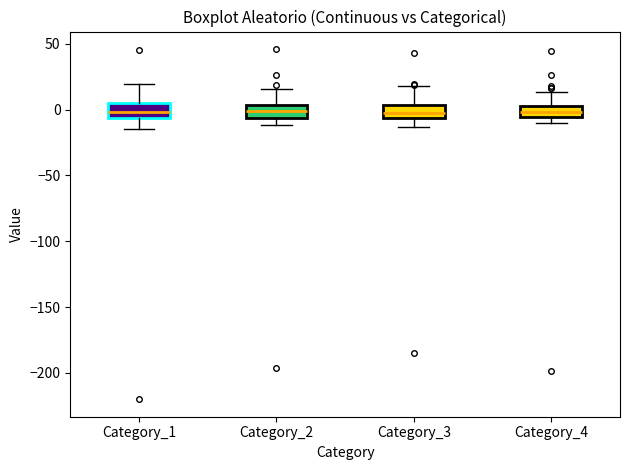

Reading left to right, transcribe this box plot: for each box, give where its median line is, the range the box spans, and where its two whiskers end, as read against the y-axis. The values are not printed on the chart, so give them approximately, as read against the axis.

Category_1: median 0, box -5 to 5, whiskers -15 to 20
Category_2: median 0, box -5 to 5, whiskers -10 to 15
Category_3: median 0, box -5 to 5, whiskers -15 to 20
Category_4: median 0, box -5 to 5, whiskers -10 to 15